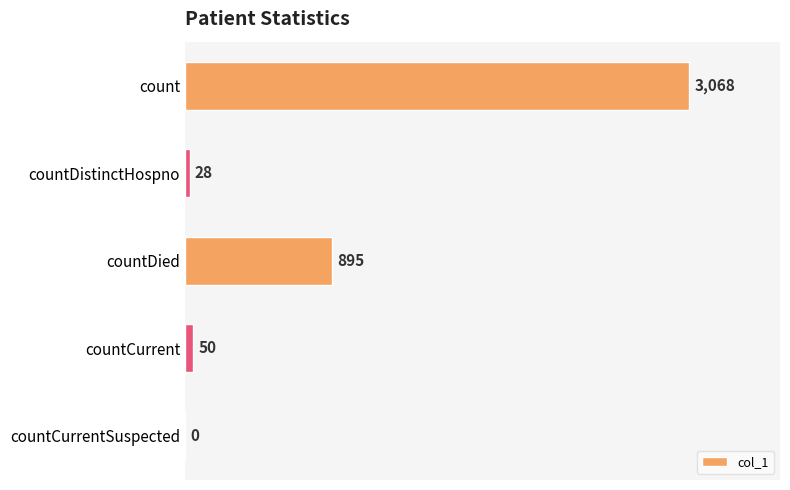

Between countCurrent and count, which is larger?

count